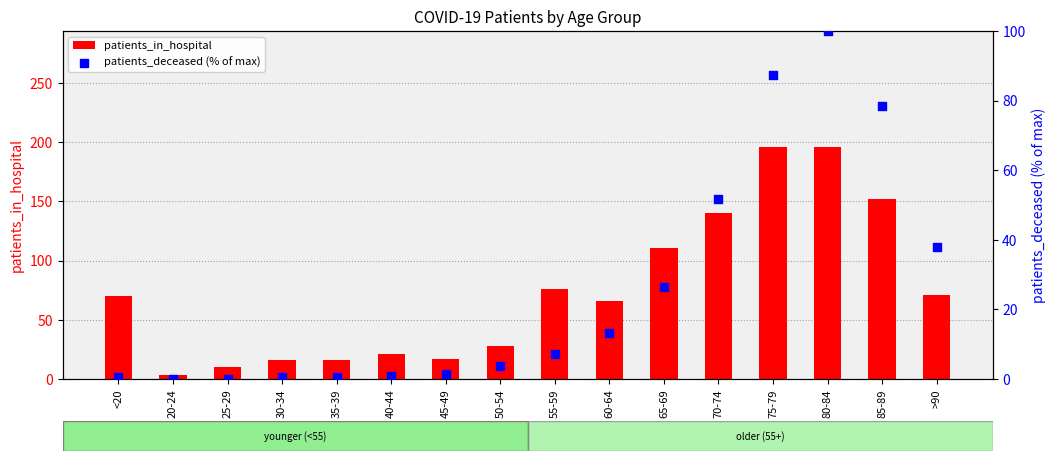

Which series reaches the minimum Y coordinate?

patients_deceased (% of max)